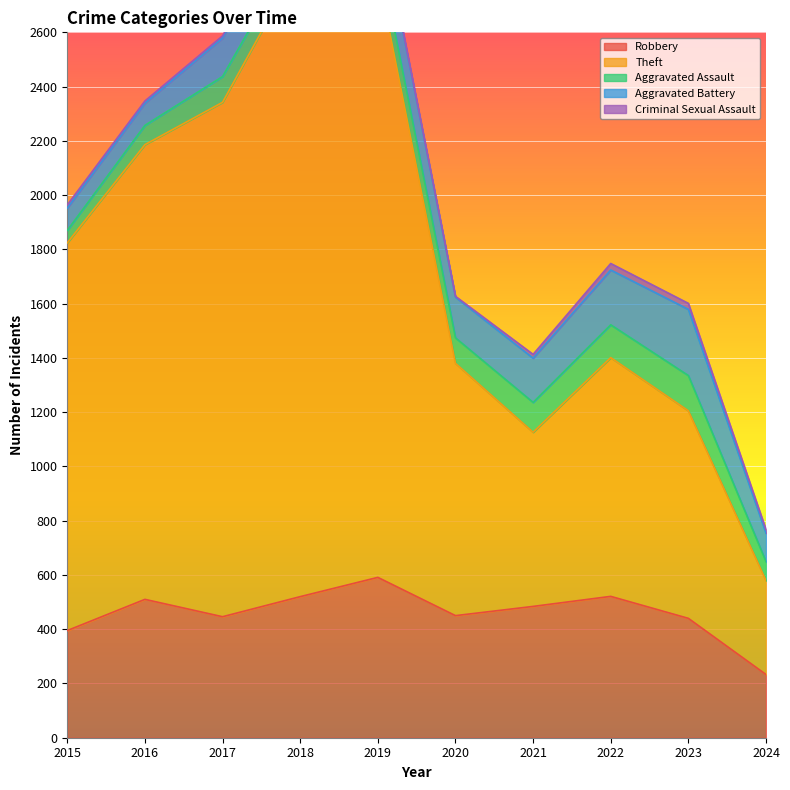

Between 2023 and 2015, which is larger?

2023